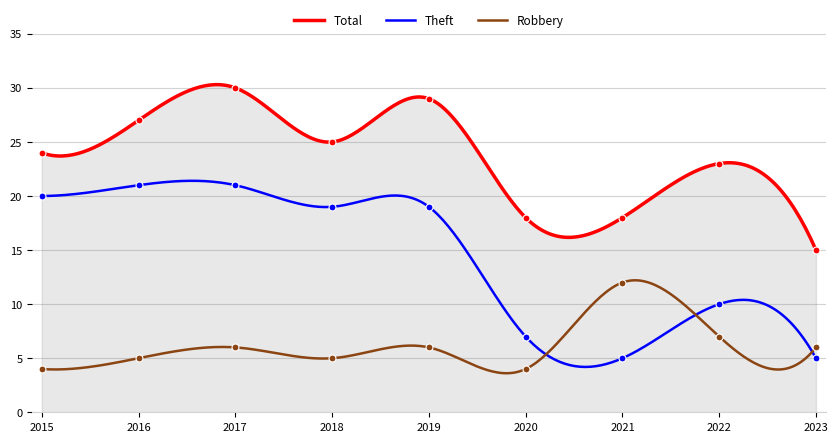

What is the total value across all series at 2023?

26